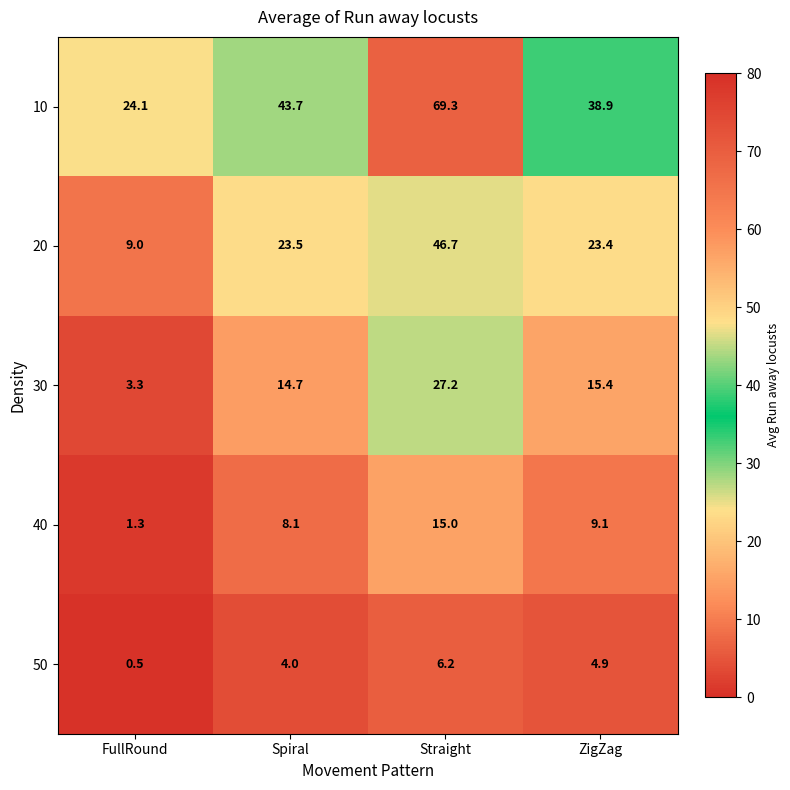

What is the difference between the maximum and second lowest values in the 40 series?

6.9